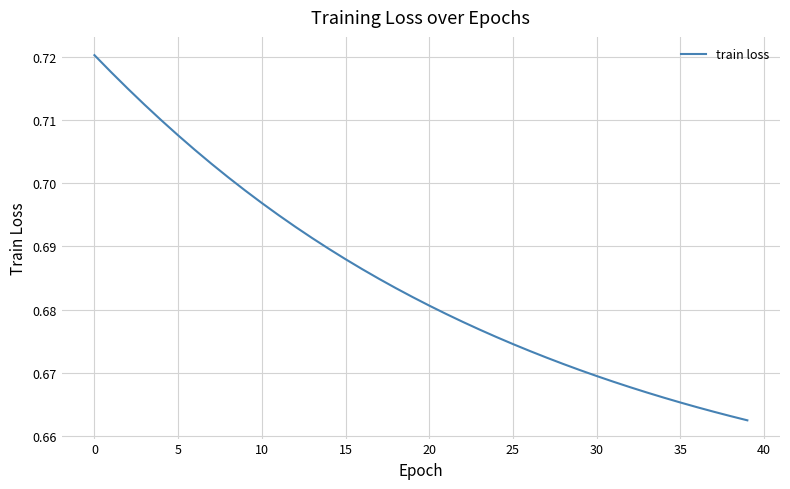

Is this an area chart (filled region under the line)?

No